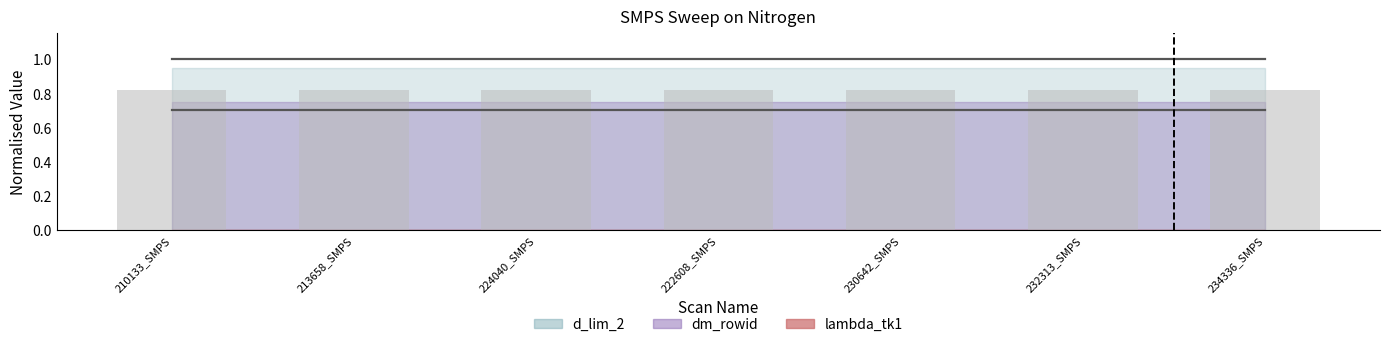

What is the label of the 5th bar from the left?

230642_SMPS